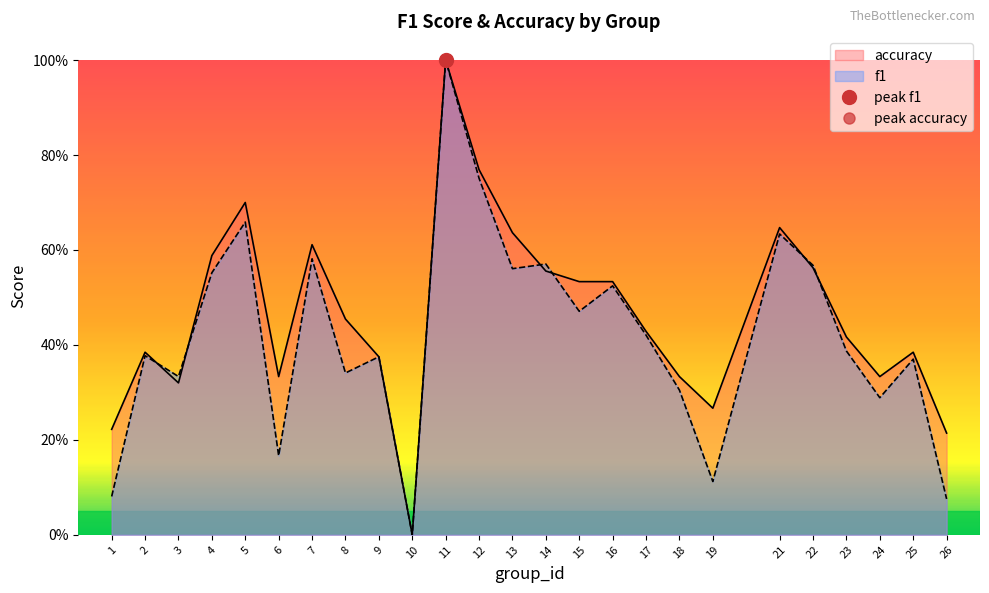

Where is accuracy nearest to the value 0?

10